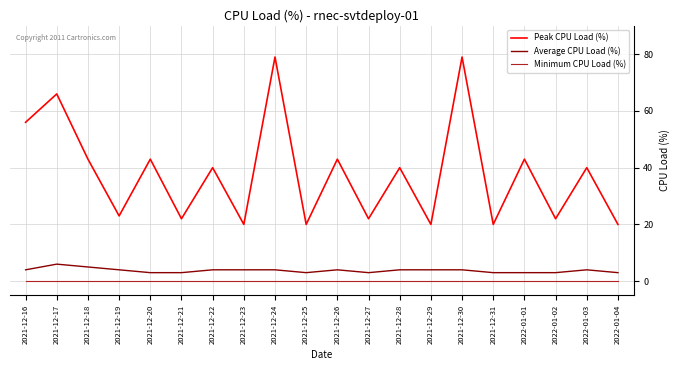

Reading left to right, transcribe all the data shown in this chart.

Peak CPU Load (%): 56	66	43	23	43	22	40	20	79	20	43	22	40	20	79	20	43	22	40	20
Average CPU Load (%): 4	6	5	4	3	3	4	4	4	3	4	3	4	4	4	3	3	3	4	3
Minimum CPU Load (%): 0	0	0	0	0	0	0	0	0	0	0	0	0	0	0	0	0	0	0	0